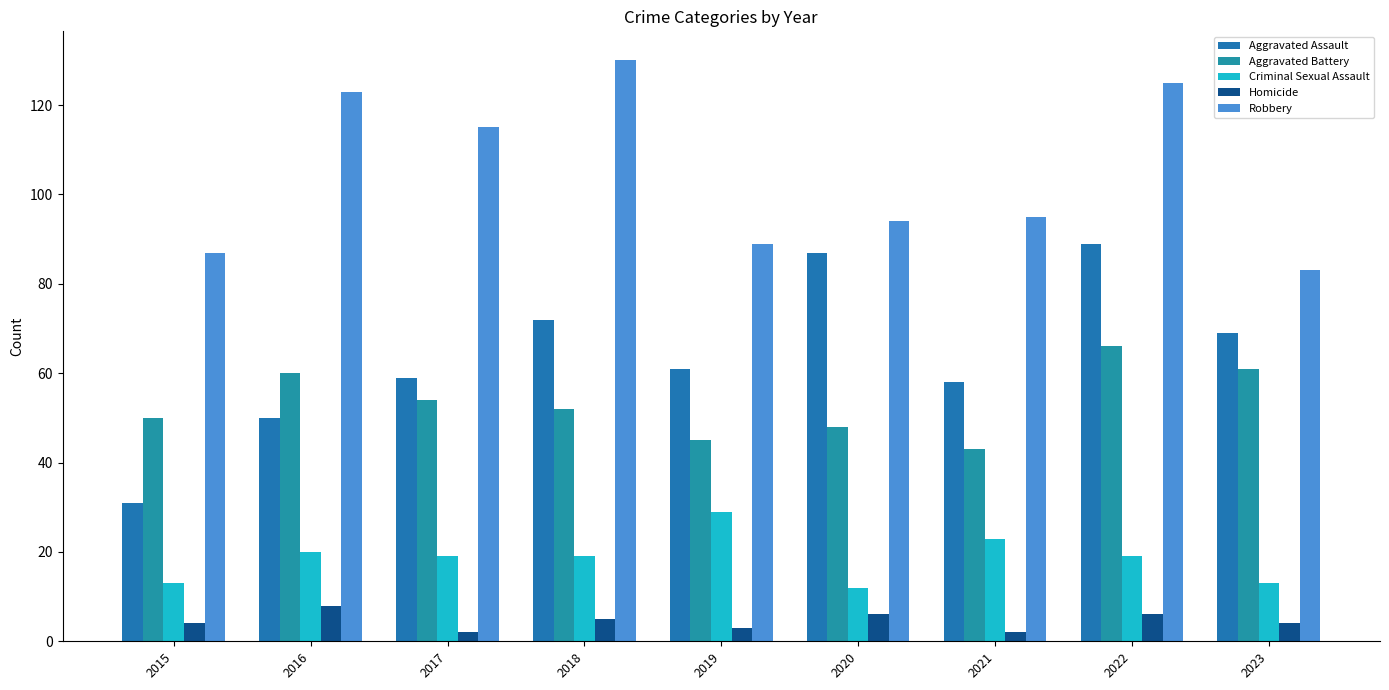

The value of Homicide at 2023 is 4. True or false?

True